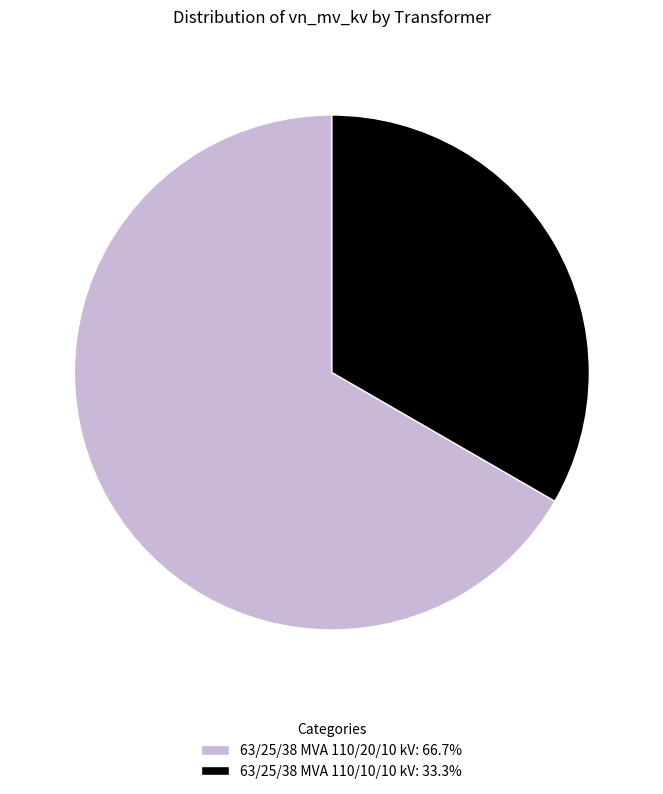

Approximately how many times larger is the value at 63/25/38 MVA 110/10/10 kV compared to 63/25/38 MVA 110/20/10 kV?

0.5